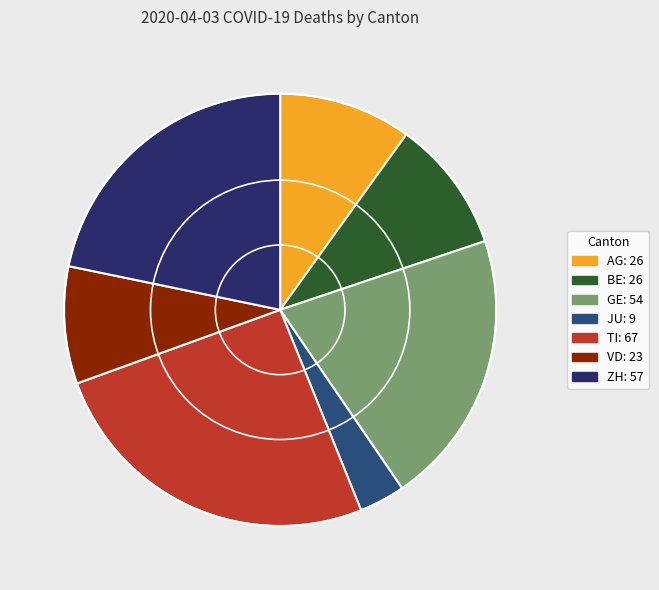

What is the change in value from JU to TI?

+58